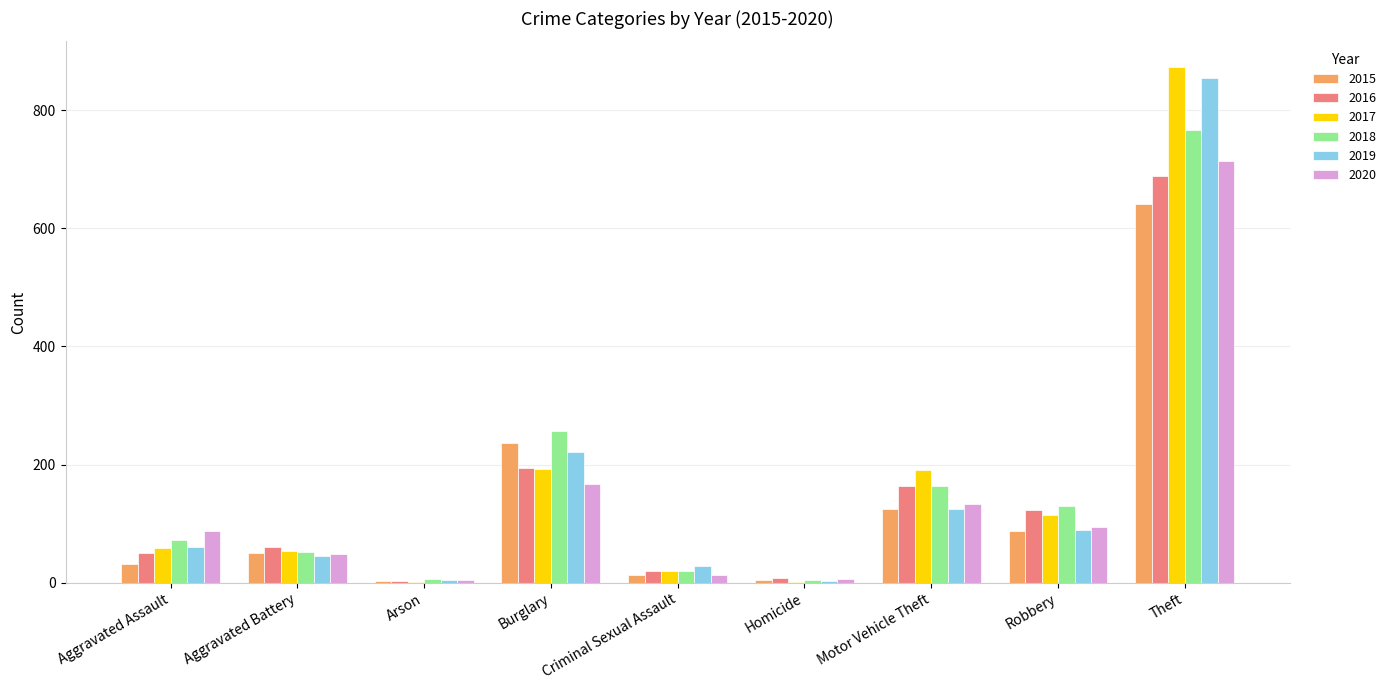

Count the number of data series in this chart.

6